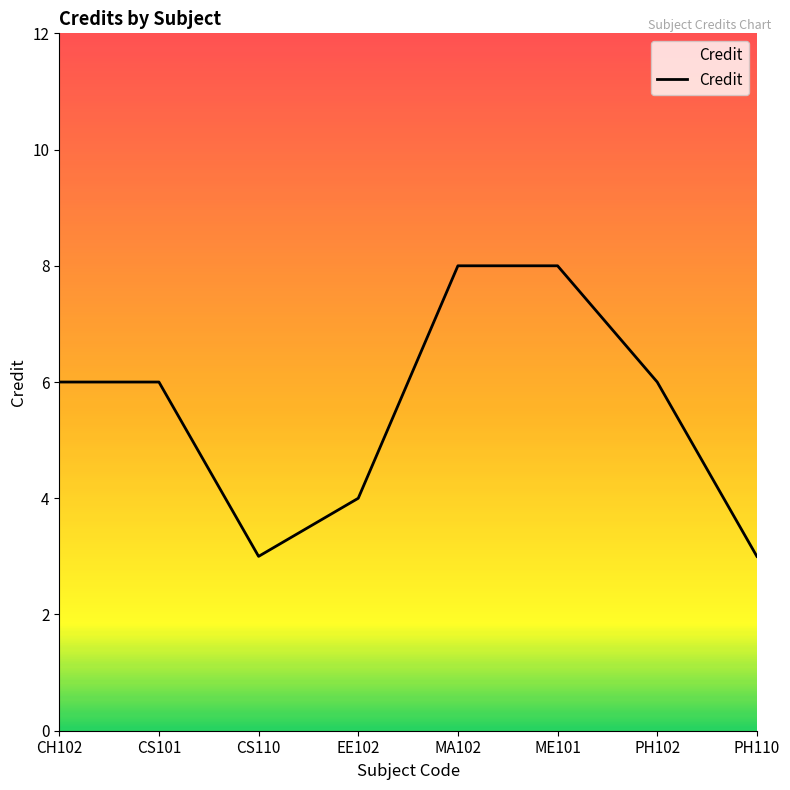

What is the smallest value displayed?

3